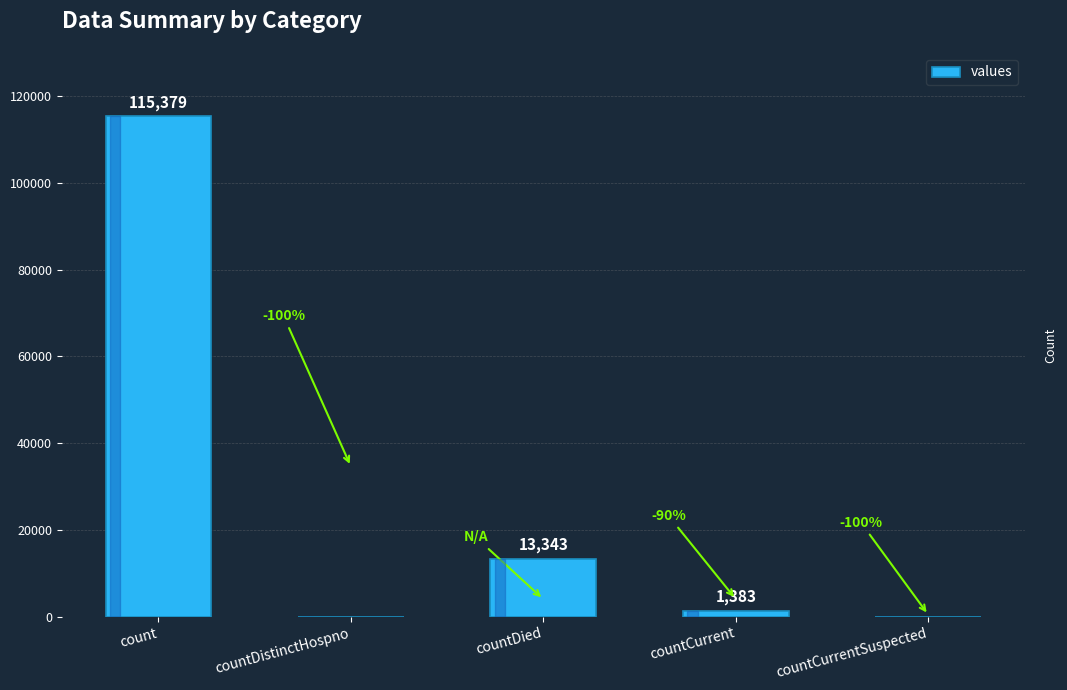

What is the sum of the values at countDistinctHospno and countCurrent?

1383